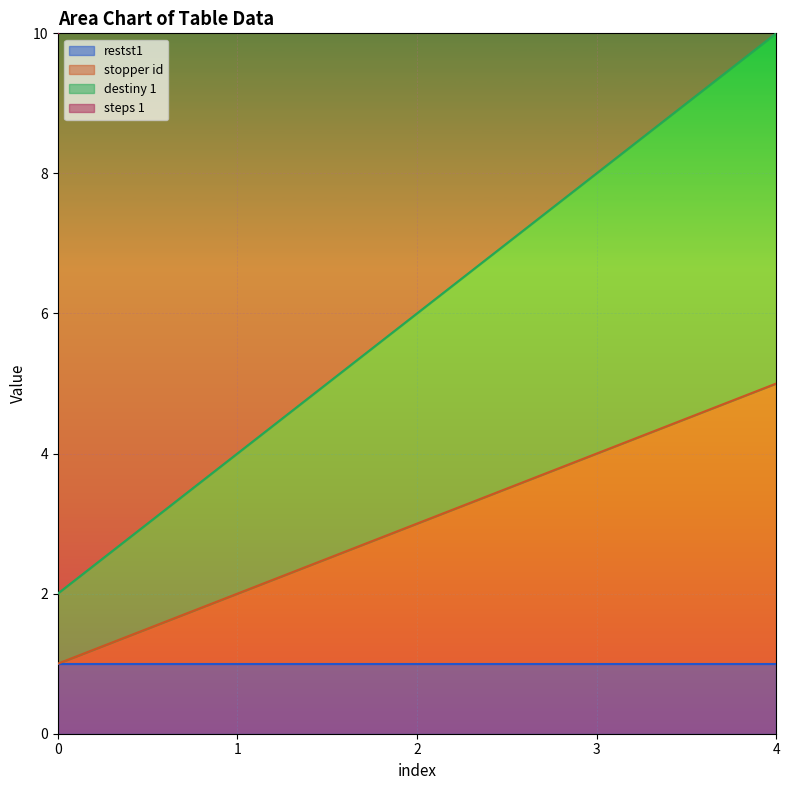

At which label does stopper id reach its peak?

4